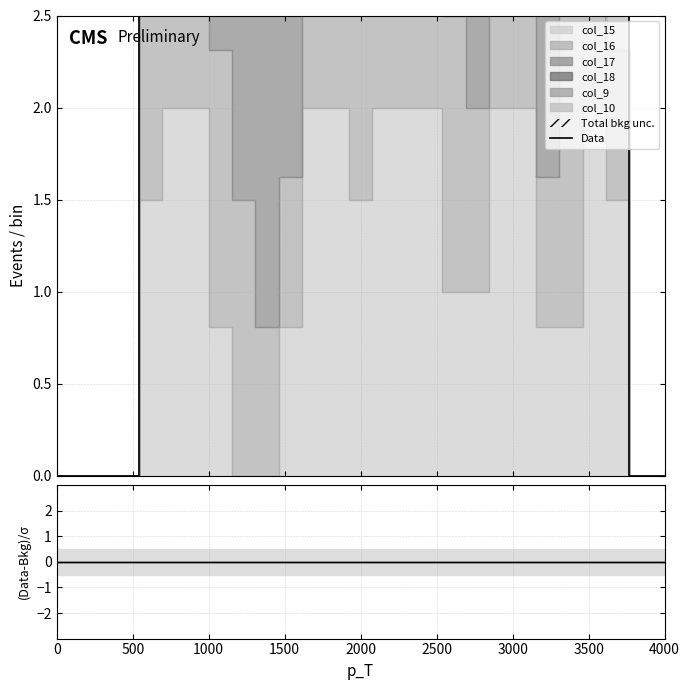

Which series changed the most between 4000 and 20?

Data